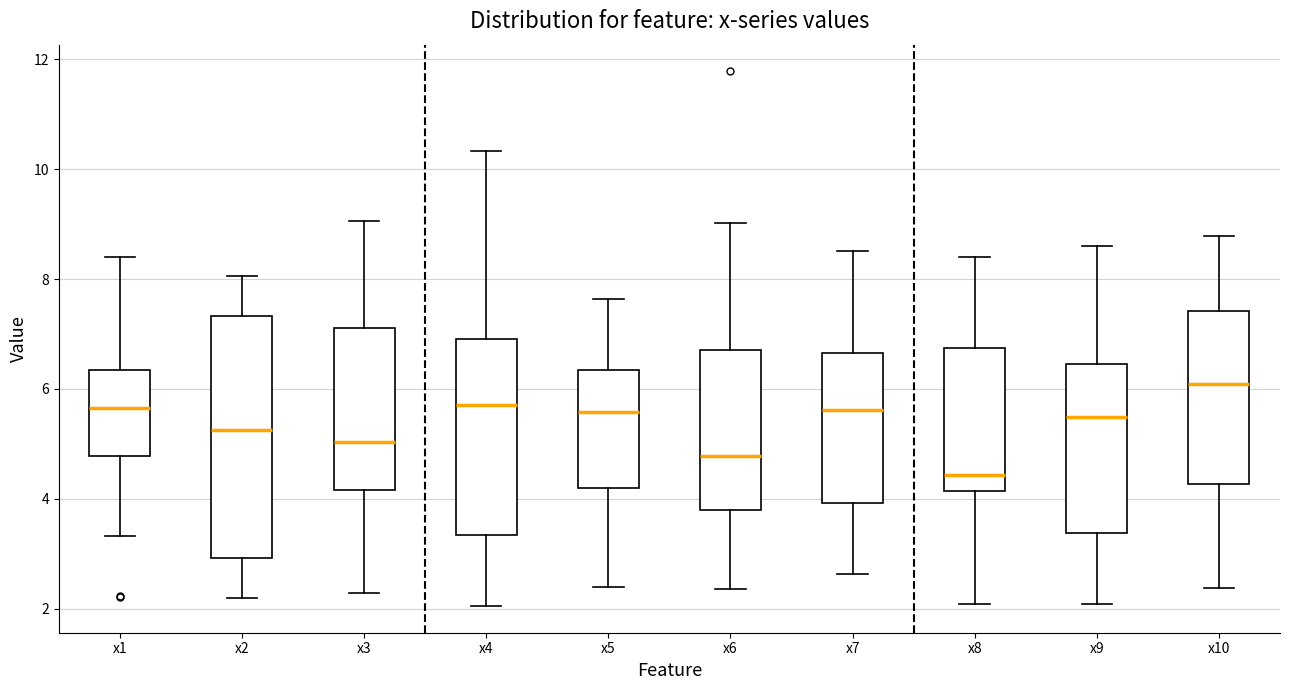

Which box's median line is the highest?

x10